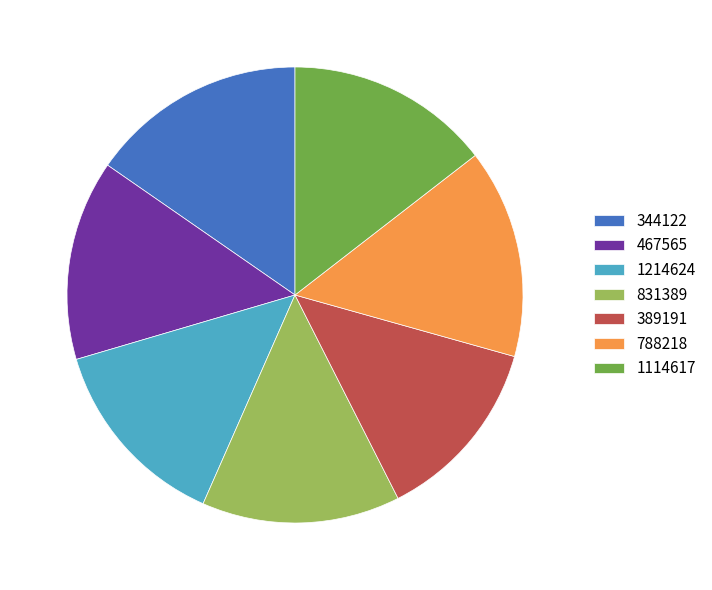

Count the number of slices in the pie.

7